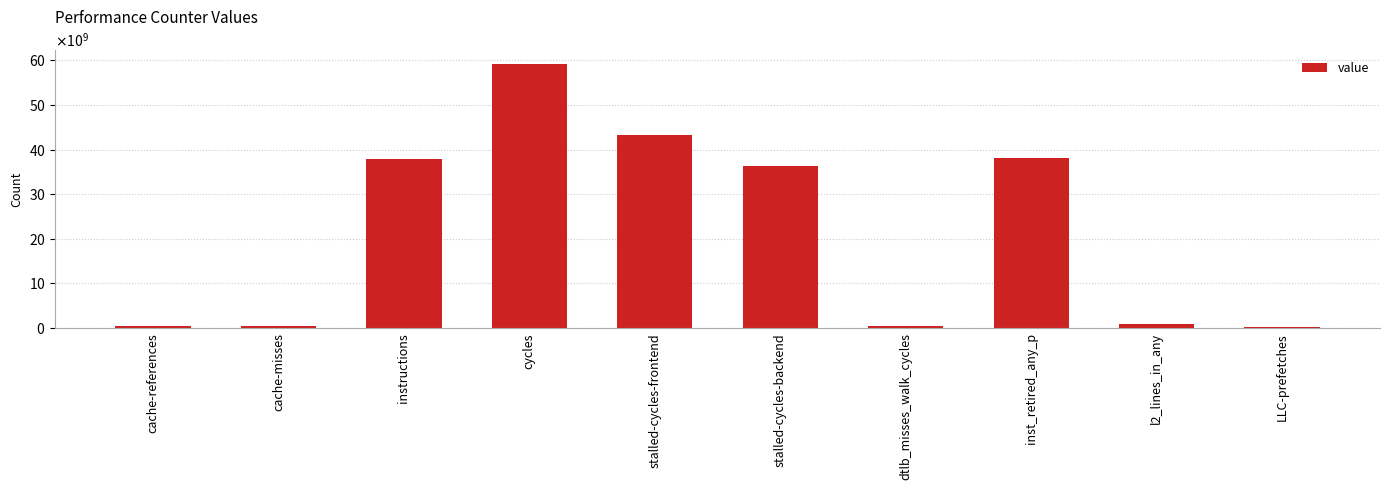

The chart shows a value of 118164912 at LLC-prefetches. True or false?

False